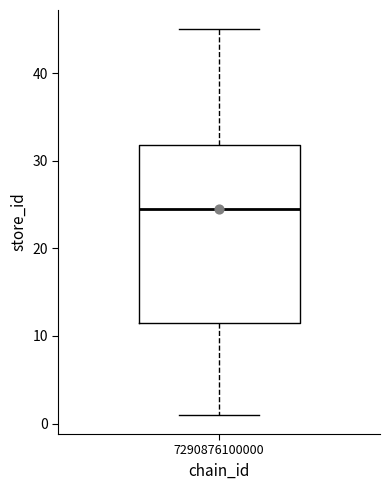

Read this box plot against the y-axis: the position of the median line, the range covered by the box, and the ends of both whiskers. The values are not printed on the chart, so give them approximately, as read against the axis.

median 25, box 12 to 32, whiskers 1 to 45